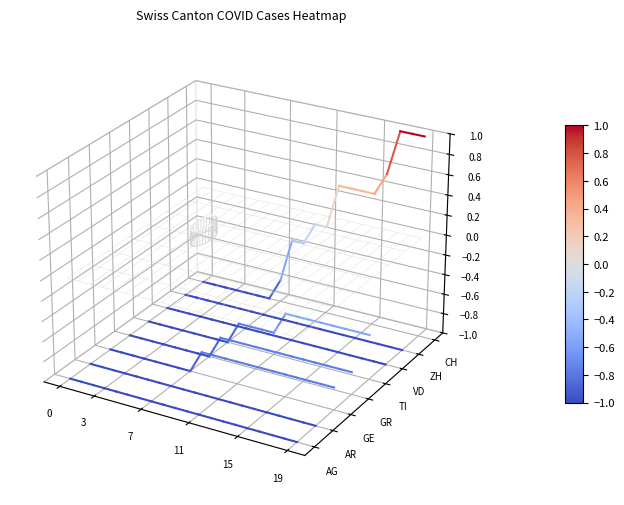

Rank the series by their maximum value, from lowest to highest.

AG, AR, GE, GR, TI, VD, ZH, CH